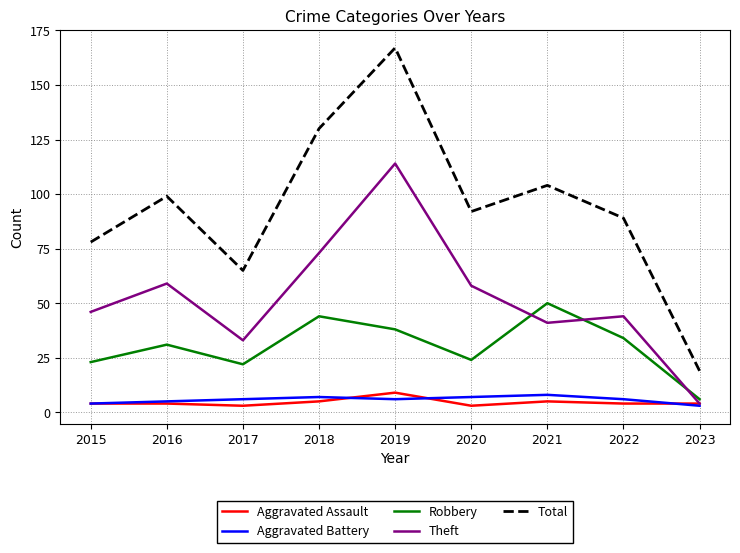

Reading left to right, extract all data points from this chart.

Aggravated Assault: 2015=4	2016=4	2017=3	2018=5	2019=9	2020=3	2021=5	2022=4	2023=4
Aggravated Battery: 2015=4	2016=5	2017=6	2018=7	2019=6	2020=7	2021=8	2022=6	2023=3
Robbery: 2015=23	2016=31	2017=22	2018=44	2019=38	2020=24	2021=50	2022=34	2023=6
Theft: 2015=46	2016=59	2017=33	2018=73	2019=114	2020=58	2021=41	2022=44	2023=4
Total: 2015=78	2016=99	2017=65	2018=130	2019=167	2020=92	2021=104	2022=89	2023=19